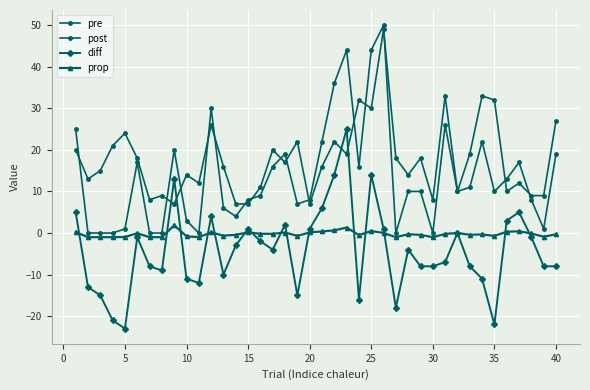

At how many categories does at least one series exceed 37?

3